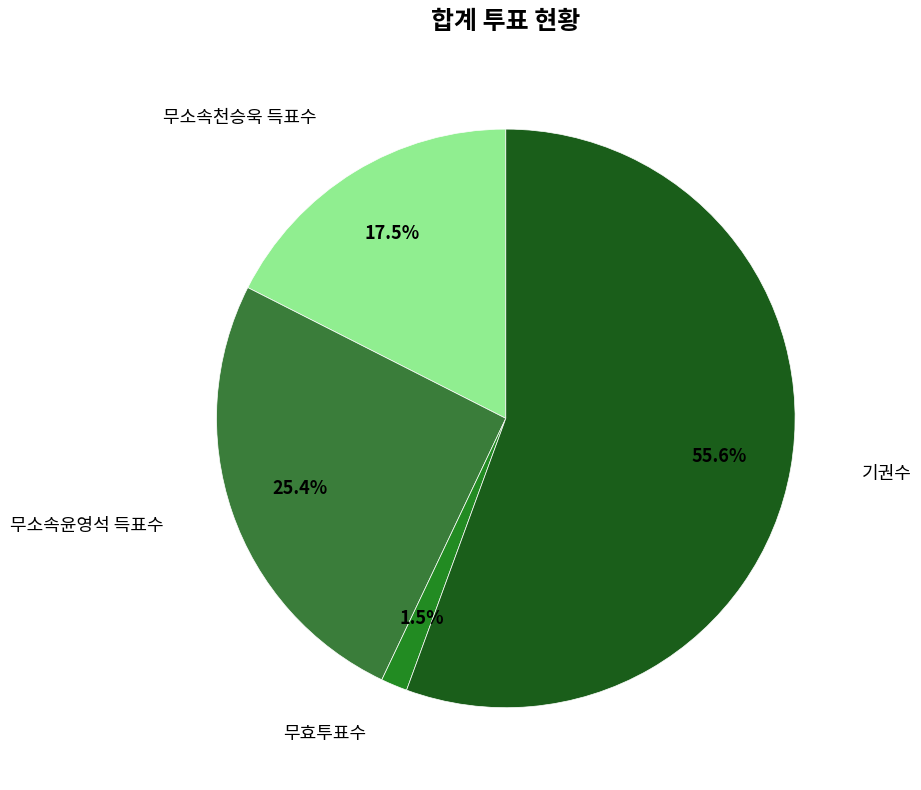

How many slices are in this pie chart?

4